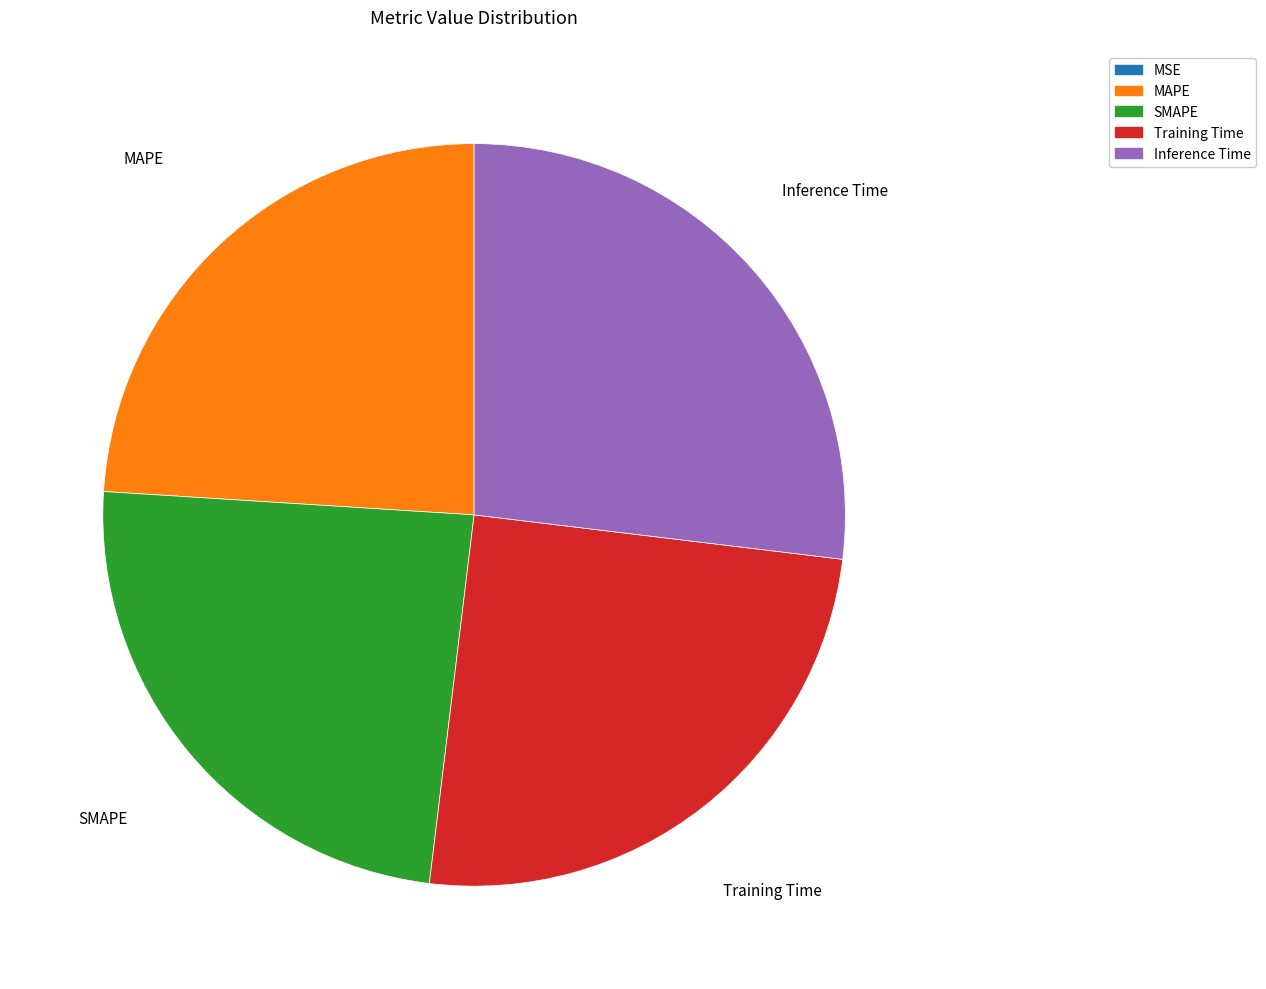

Is there a majority slice in this chart?

No